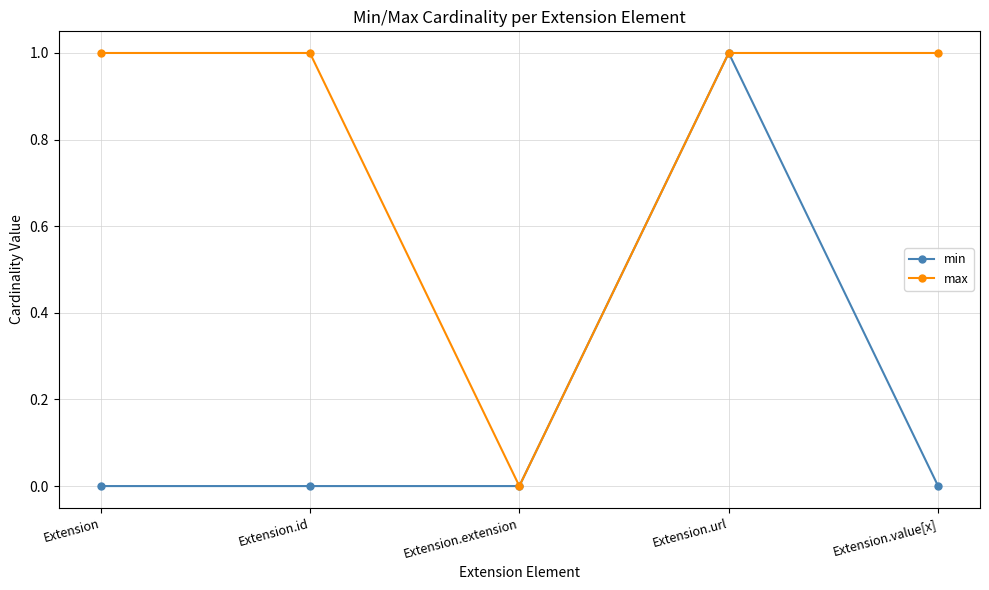

At Extension.id, list the series in order from largest to smallest.

max, min